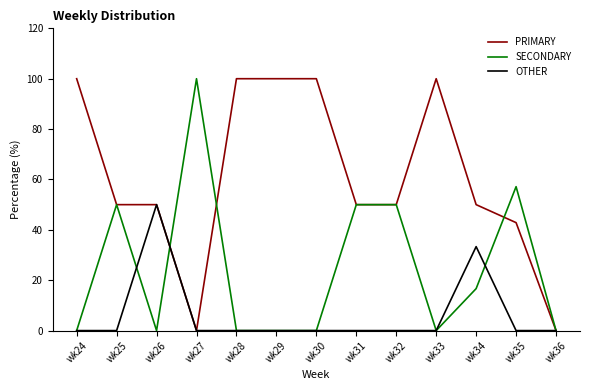

What is the difference between the maximum and minimum values in the PRIMARY series?

100.0